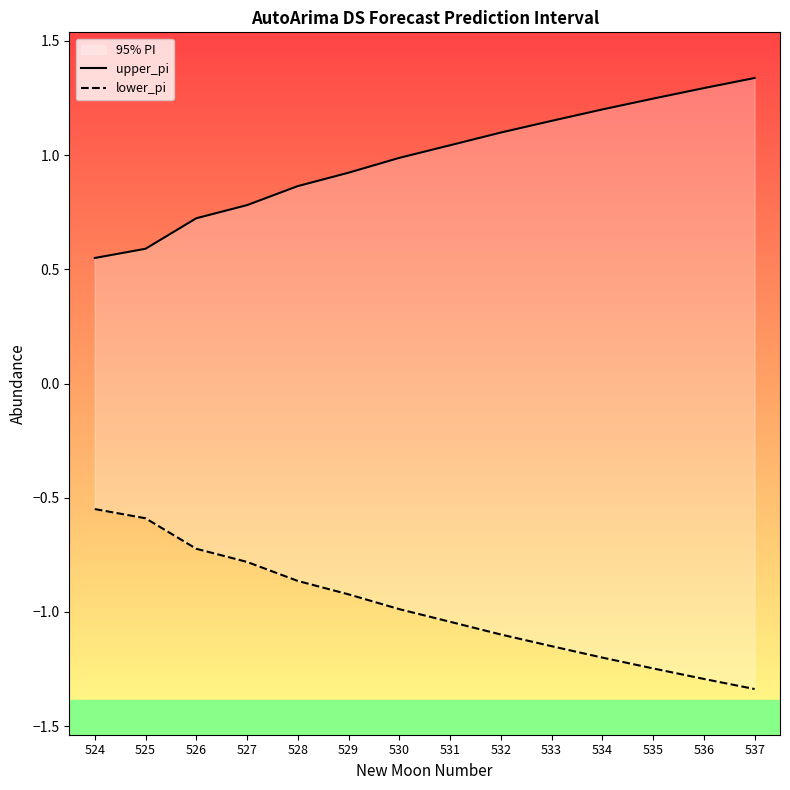

How many values in the upper_pi series exceed 1?

7